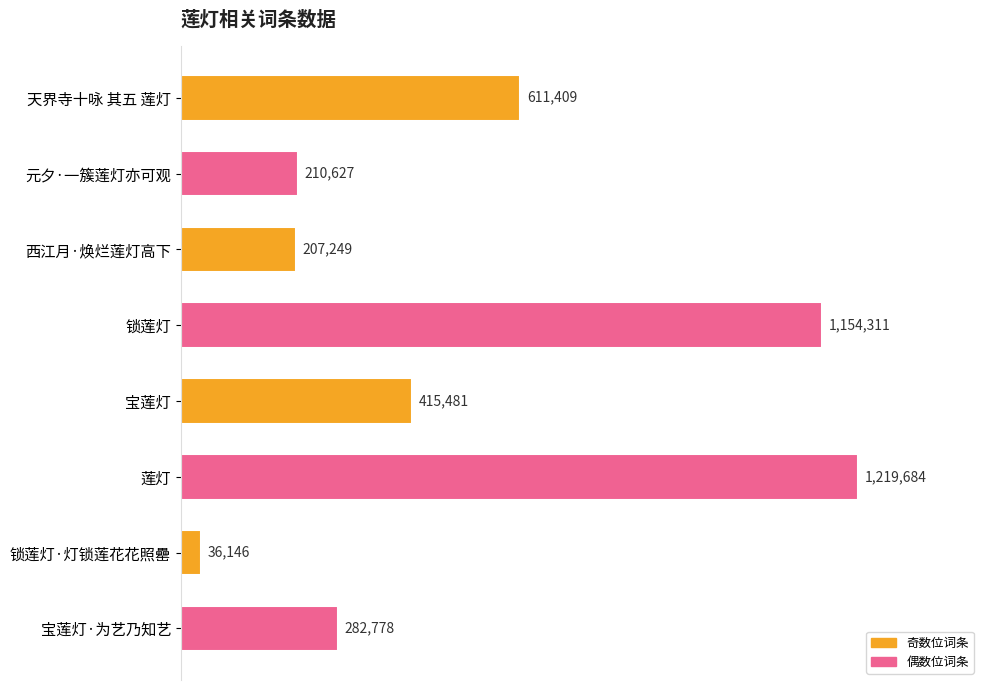

List the labels in order of value, smallest first.

锁莲灯·灯锁莲花花照罍, 西江月·焕烂莲灯高下, 元夕·一簇莲灯亦可观, 宝莲灯·为艺乃知艺, 宝莲灯, 天界寺十咏 其五 莲灯, 锁莲灯, 莲灯